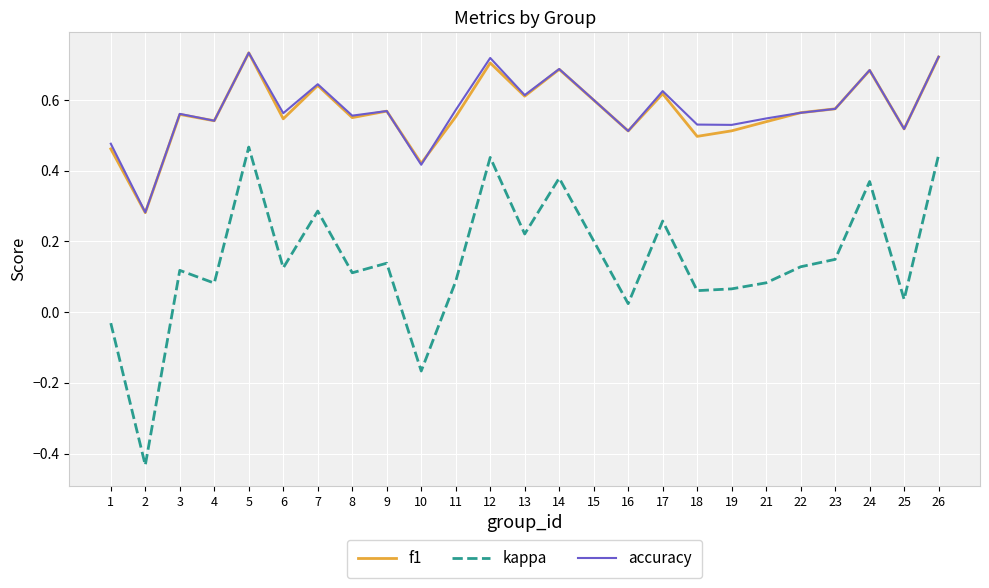

Is it true that accuracy equals 0.7 at 26?

True